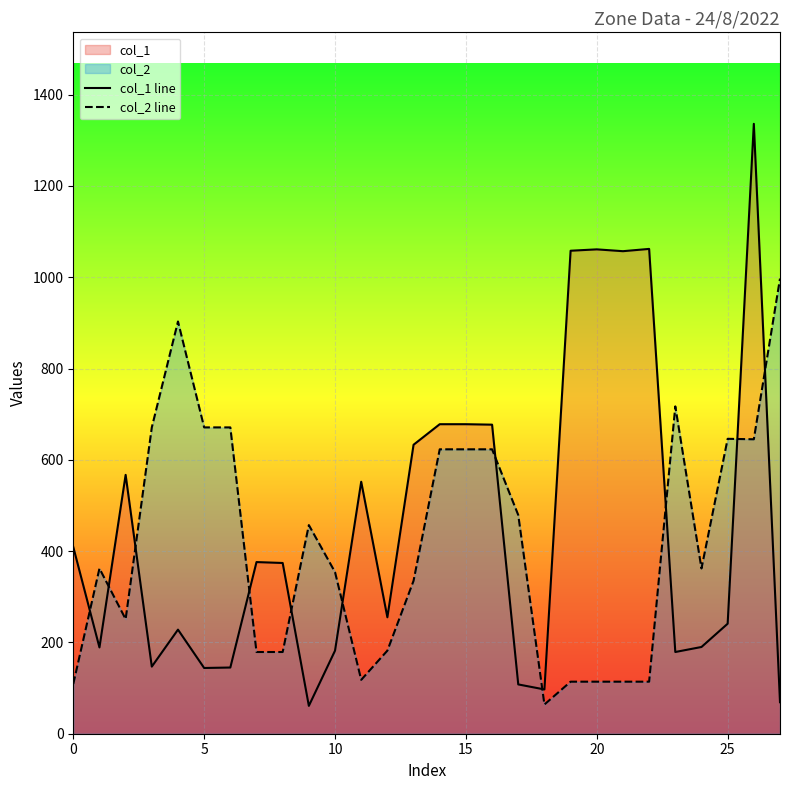

How many intersections are there between col_1 line and col_2 line?

11